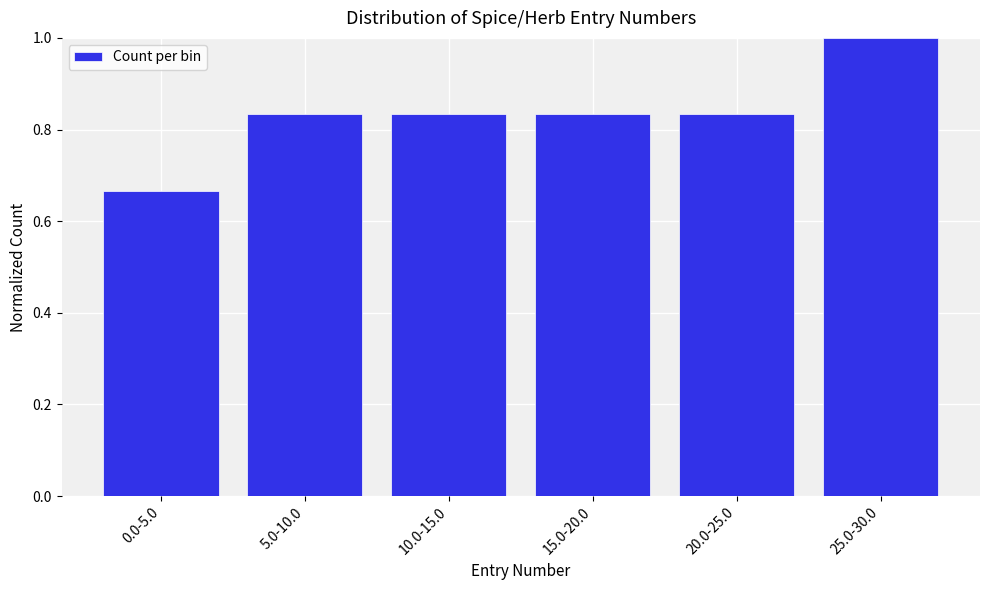

What is the difference between the maximum and minimum values?

0.3